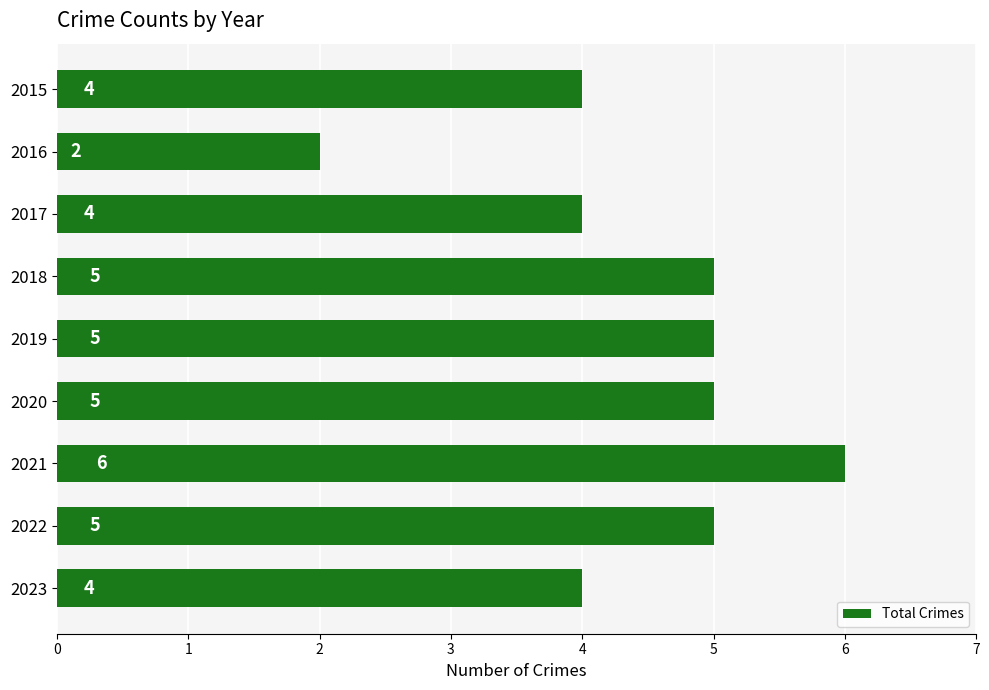

Count the values in the range 4 to 5.

7